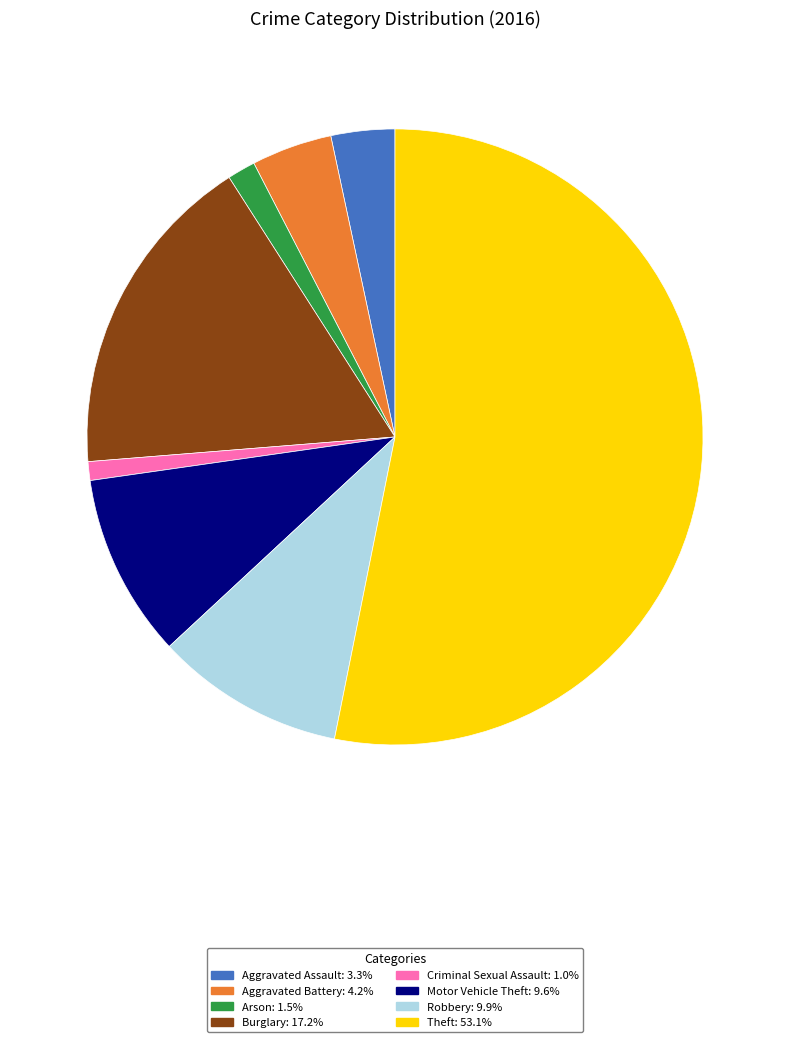

How many segments does this pie chart have?

8